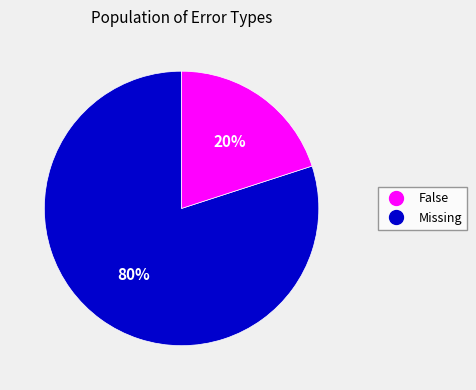

To the nearest percent, what is the difference between the largest and smallest slice percentages?

60%